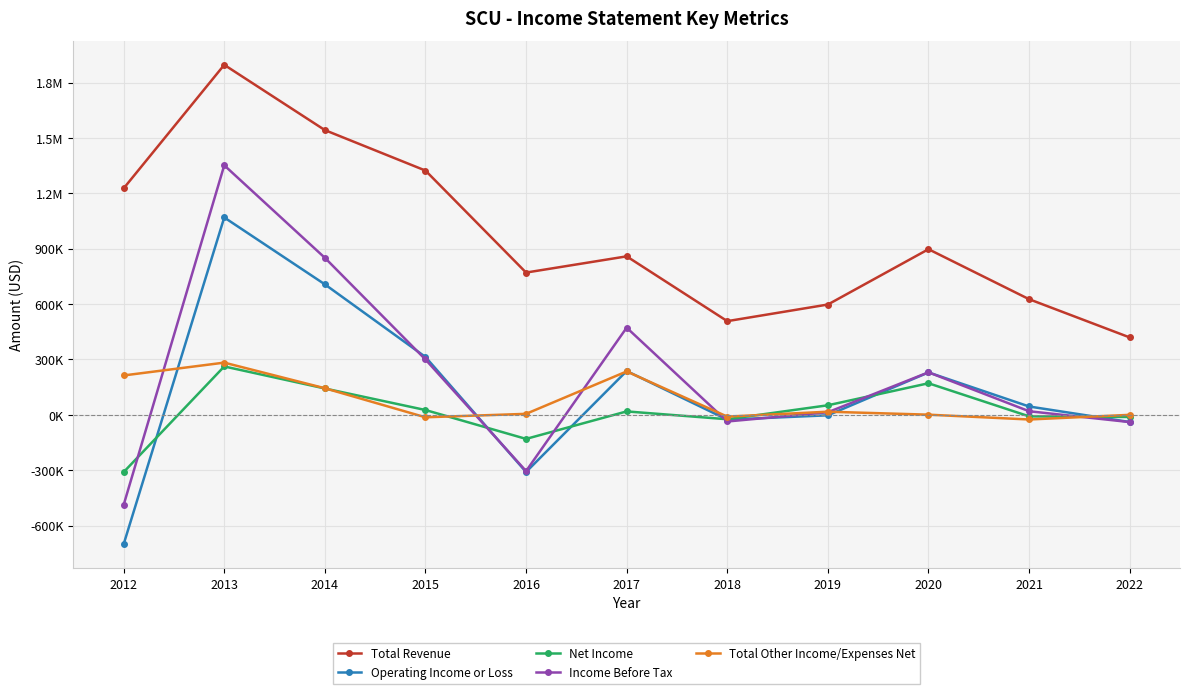

Which series has the widest spread of values?

Income Before Tax